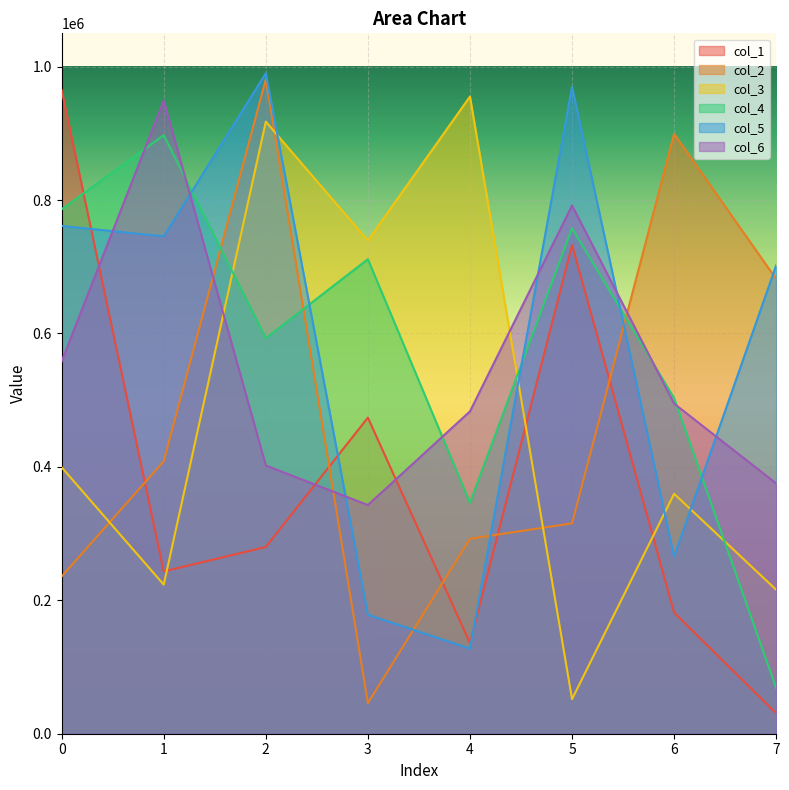

At 4, list the series in order from smallest to largest.

col_5, col_1, col_2, col_4, col_6, col_3